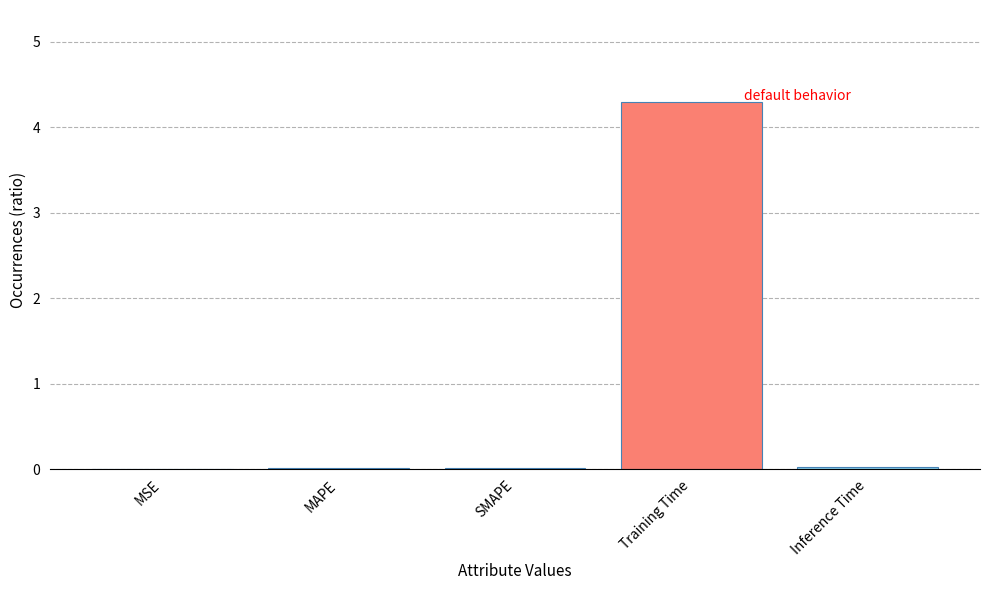

The chart shows a value of 4.3 at Training Time. True or false?

True